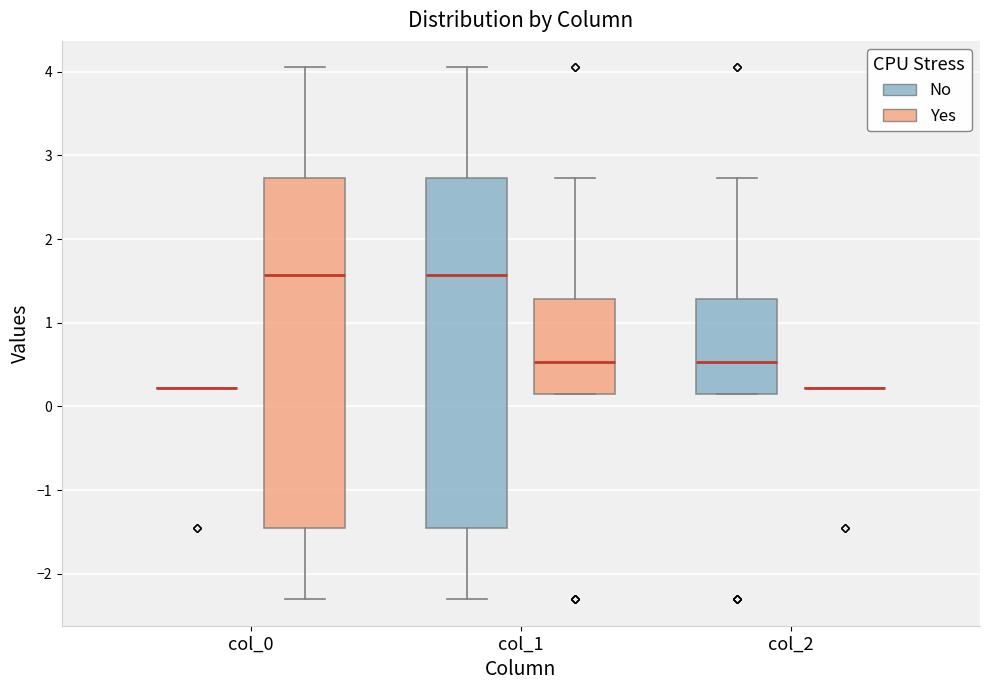

Reading left to right, transcribe this box plot: for each box, give where its median line is, the range the box spans, and where its two whiskers end, as read against the y-axis. The values are not printed on the chart, so give them approximately, as read against the axis.

col_0 (No): box collapsed to a line at 0.2, whiskers 0.2 to 0.2
col_0 (Yes): median 1.6, box -1.5 to 2.7, whiskers -2.3 to 4.0
col_1 (No): median 1.6, box -1.5 to 2.7, whiskers -2.3 to 4.0
col_1 (Yes): median 0.5, box 0.1 to 1.3, whiskers 0.1 to 2.7
col_2 (No): median 0.5, box 0.1 to 1.3, whiskers 0.1 to 2.7
col_2 (Yes): box collapsed to a line at 0.2, whiskers 0.2 to 0.2